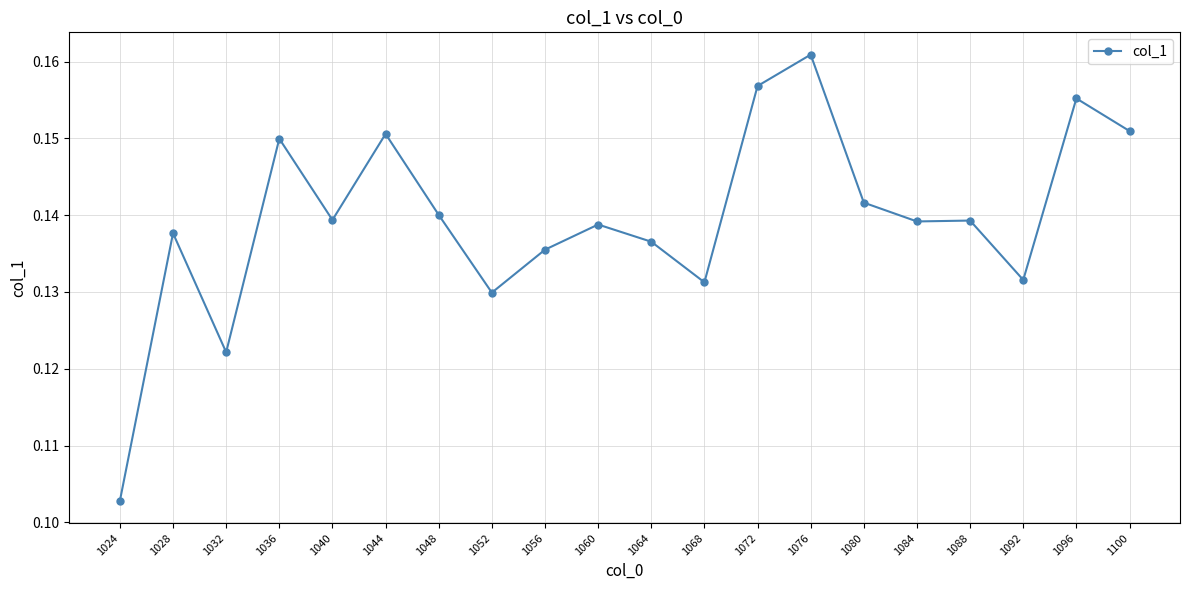

What is the sum of the values at 1100 and 1072?

0.3